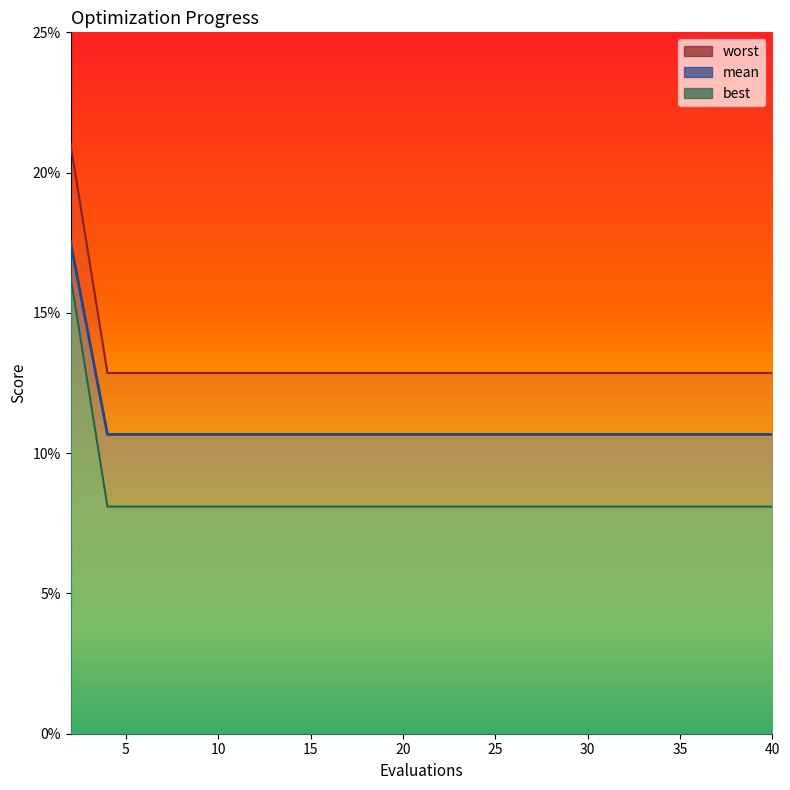

What is the approximate value of worst at 28?

0.1